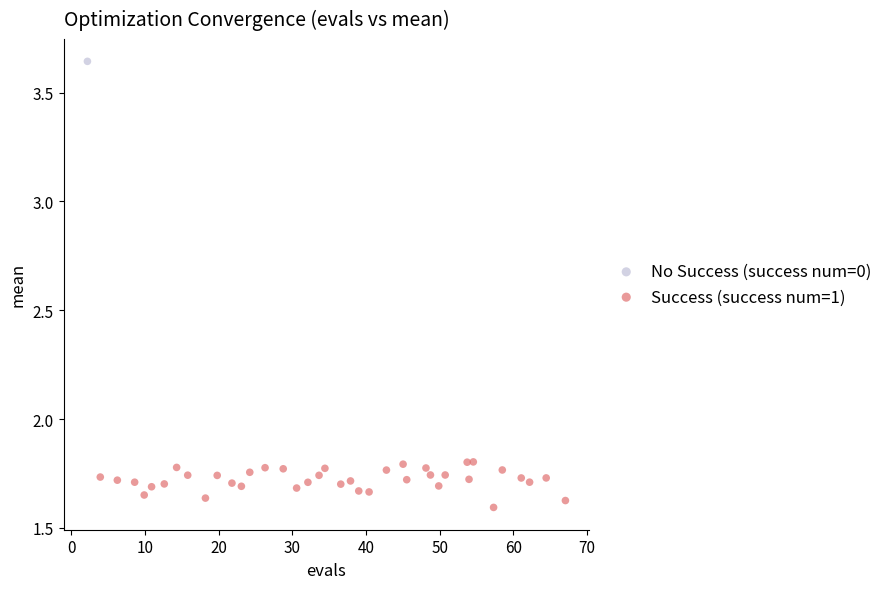

What are all the series names shown in the legend?

No Success (success num=0), Success (success num=1)